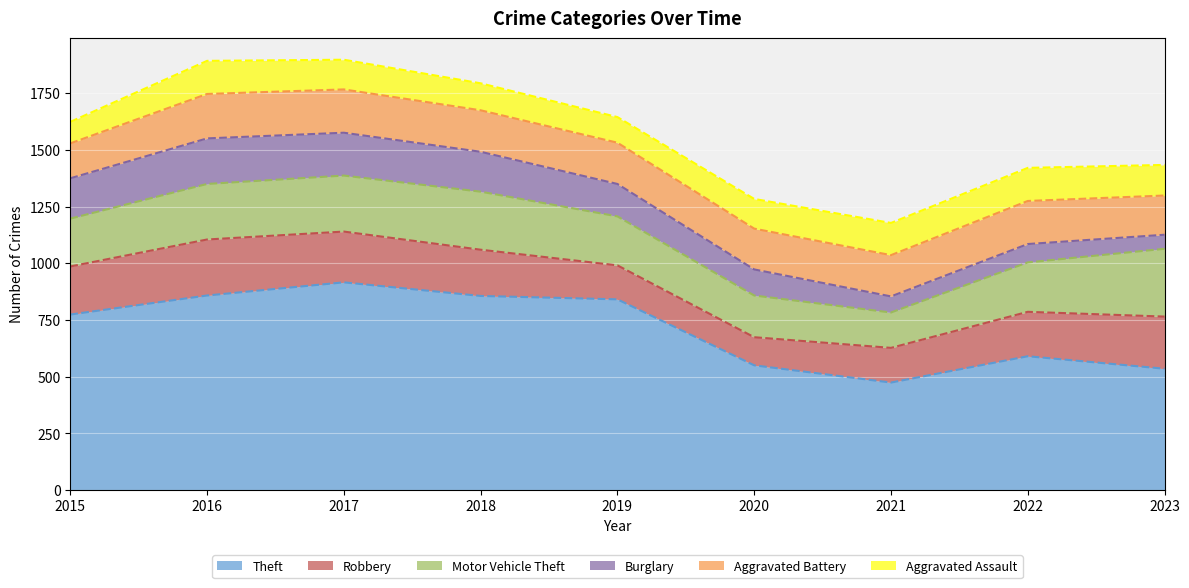

Where is Burglary nearest to the value 131?

2019